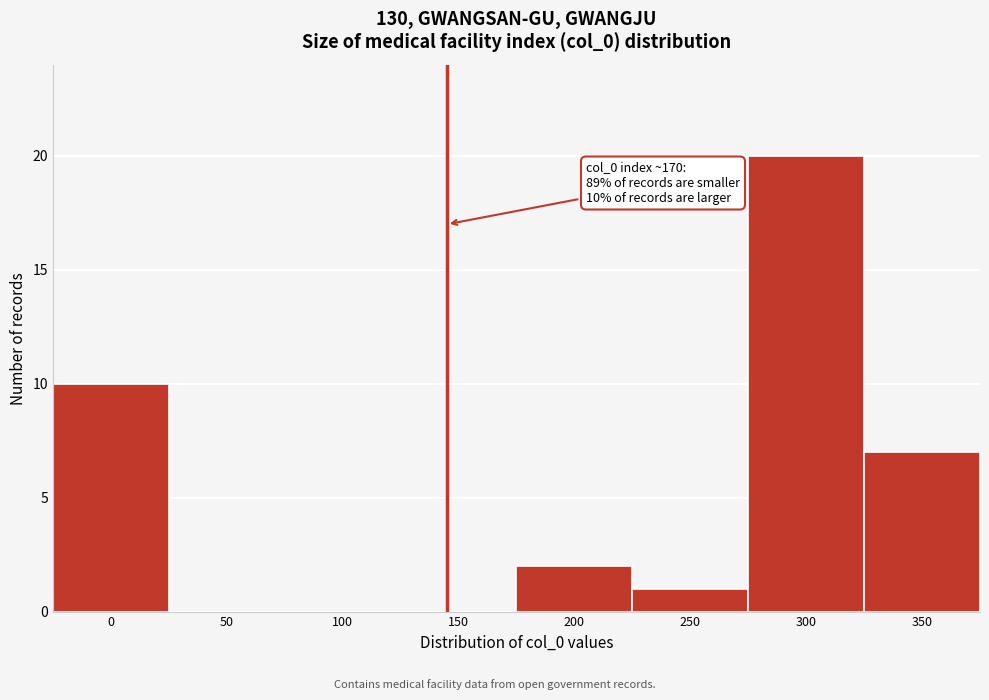

Reading right to left, list all the values displayed in this chart.

350=7	300=20	250=1	200=2	150=0	100=0	50=0	0=10